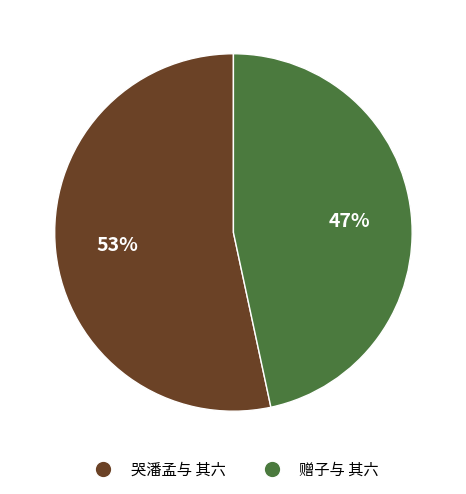

Count the number of slices in the pie.

2